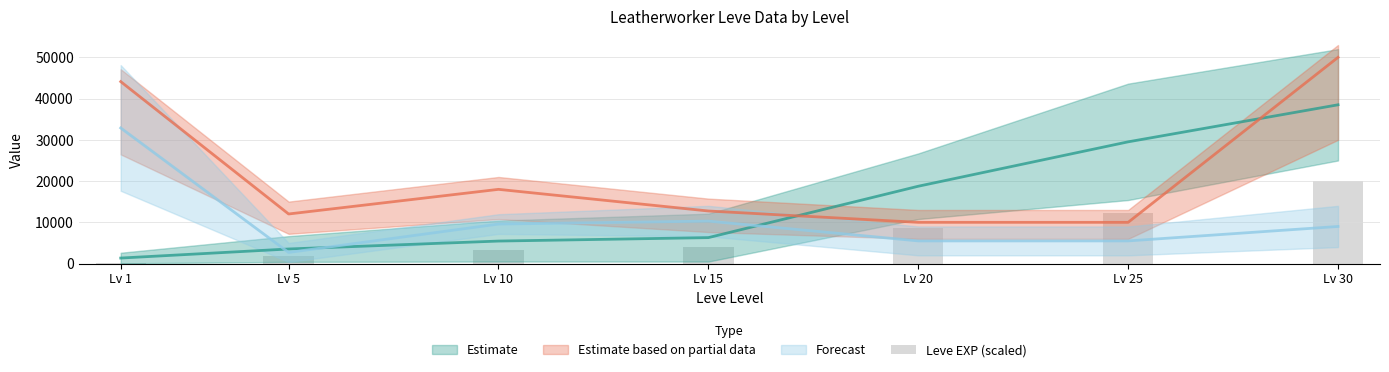

Reading right to left, extract all data points from this chart.

Lv 30=20000	Lv 25=12328	Lv 20=8640	Lv 15=4040	Lv 10=3372	Lv 5=1864	Lv 1=252